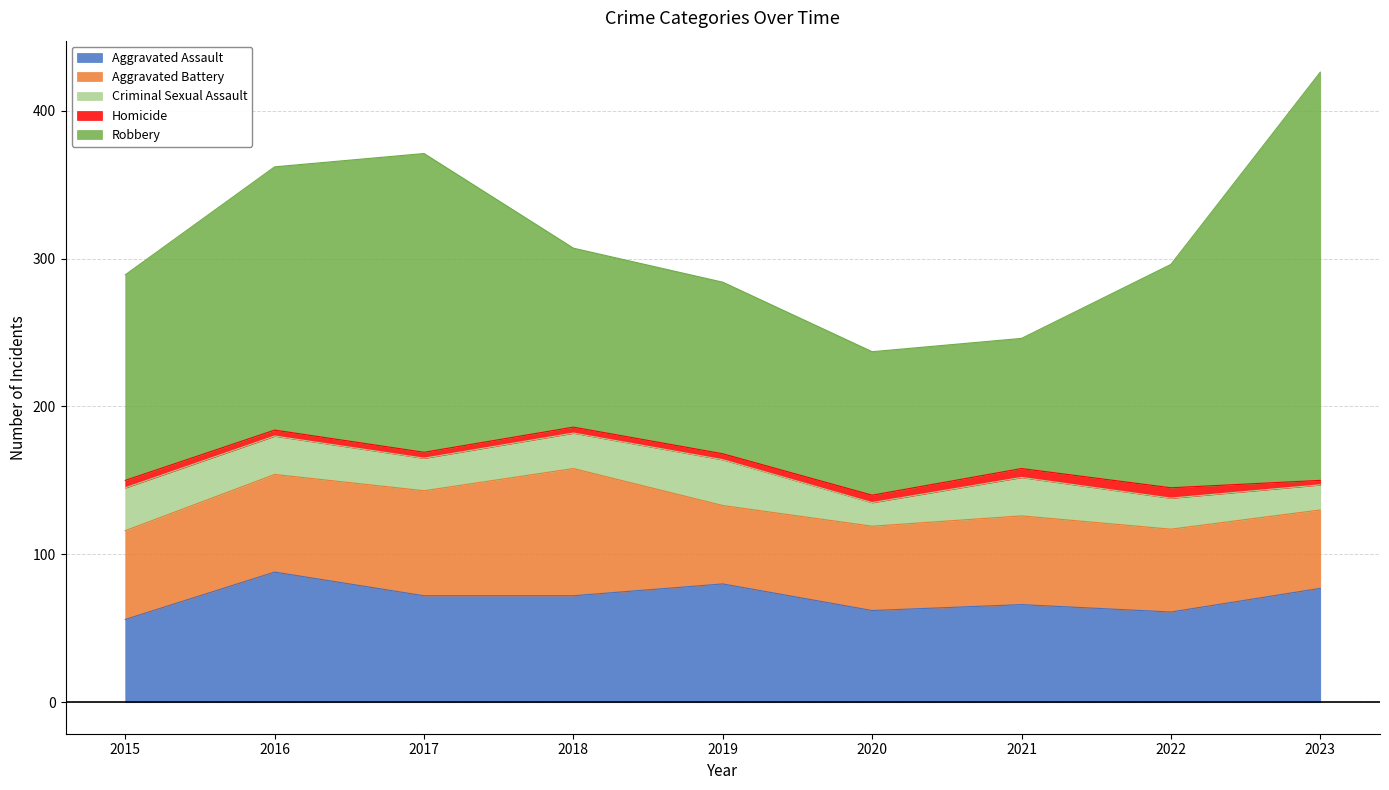

How many Homicide values are between 4 and 5?

6